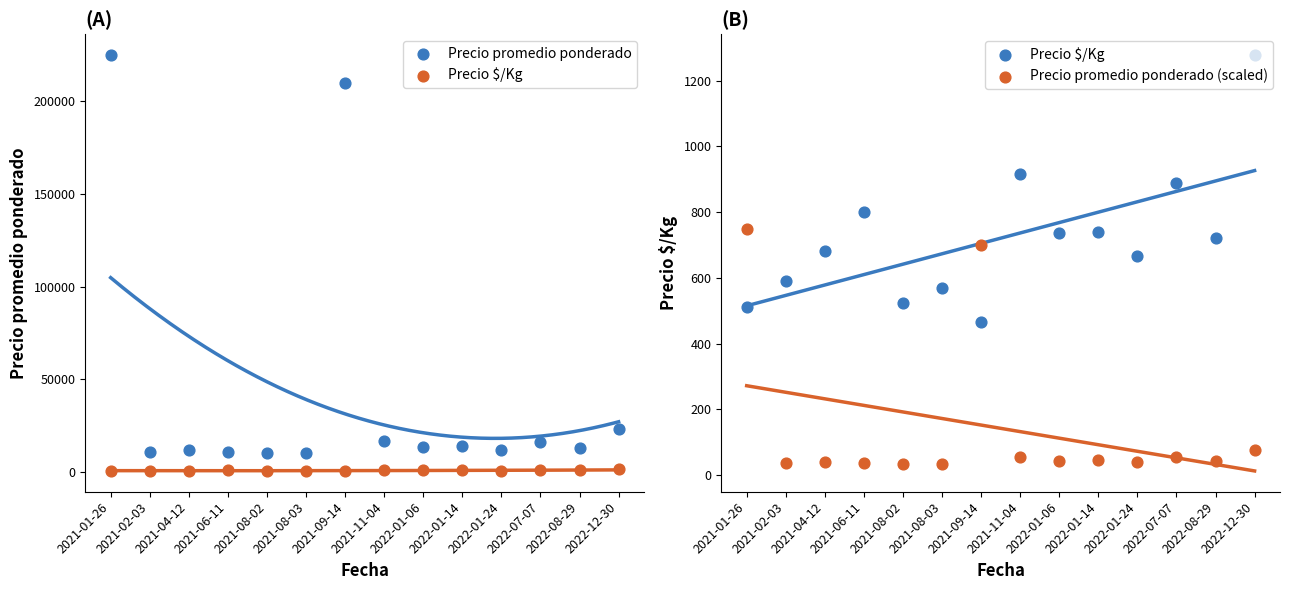

Which series has the widest spread of Y values?

Precio promedio ponderado